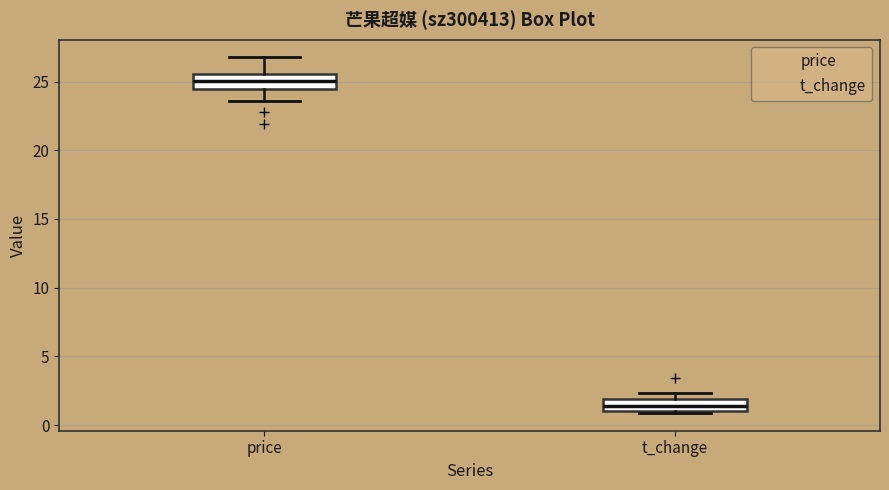

Where does the median line of the box for t_change sit on the y-axis? The values are not printed on the chart, so give them approximately, as read against the axis.

1.5